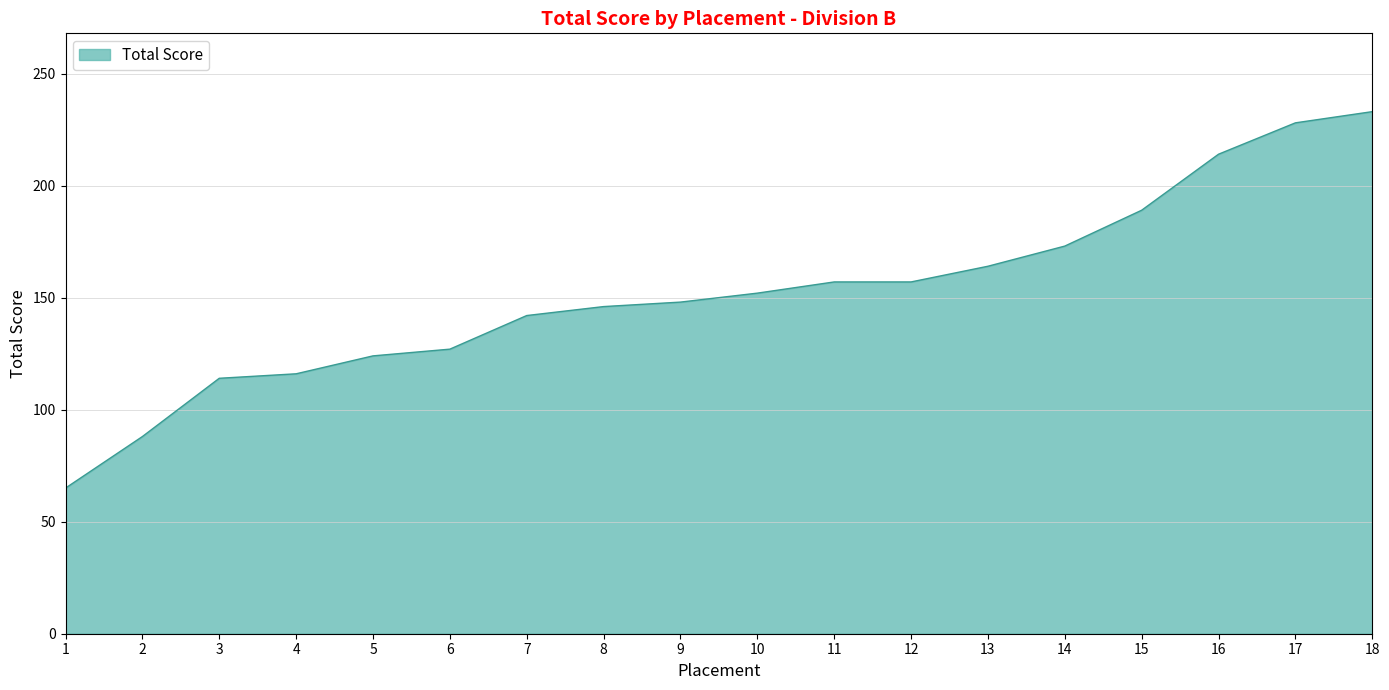

What is the difference between the values at 3 and 14?

59